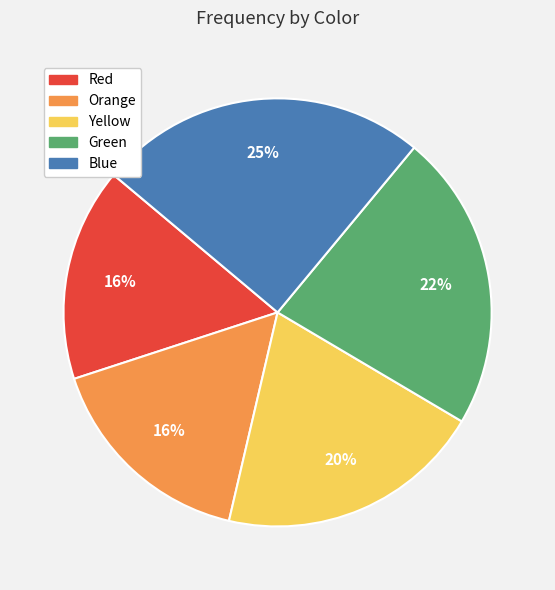

Which category has the biggest portion of the pie?

Blue